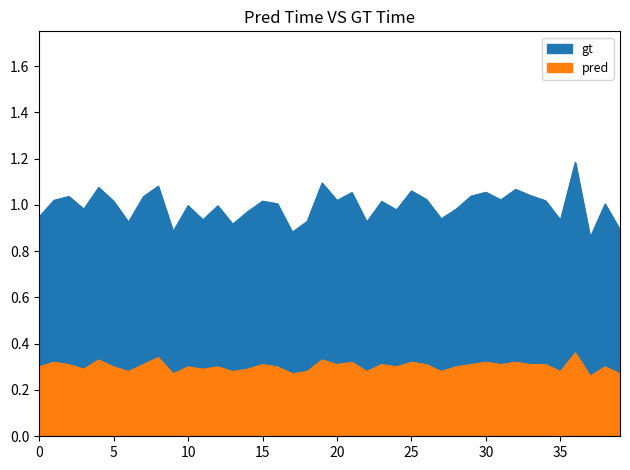

The gt series shows 1.4 at 28. True or false?

False